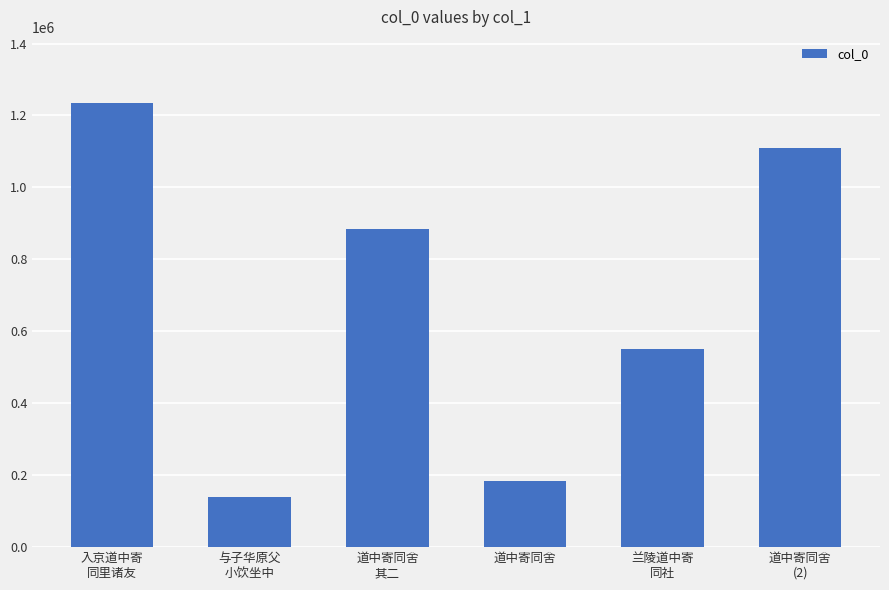

Rank the categories by value from lowest to highest.

与子华原父
小饮坐中, 道中寄同舍, 兰陵道中寄
同社, 道中寄同舍
其二, 道中寄同舍
(2), 入京道中寄
同里诸友